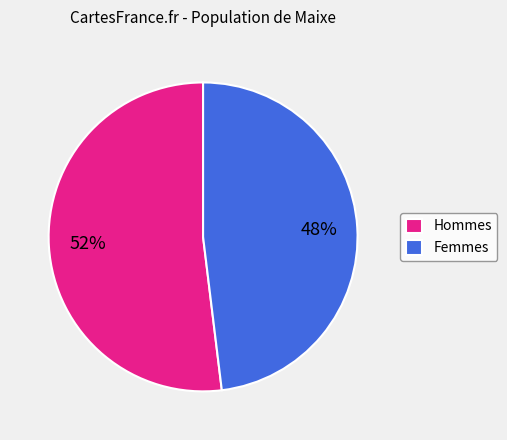

To the nearest percent, what is the difference between the largest and smallest slice percentages?

4%